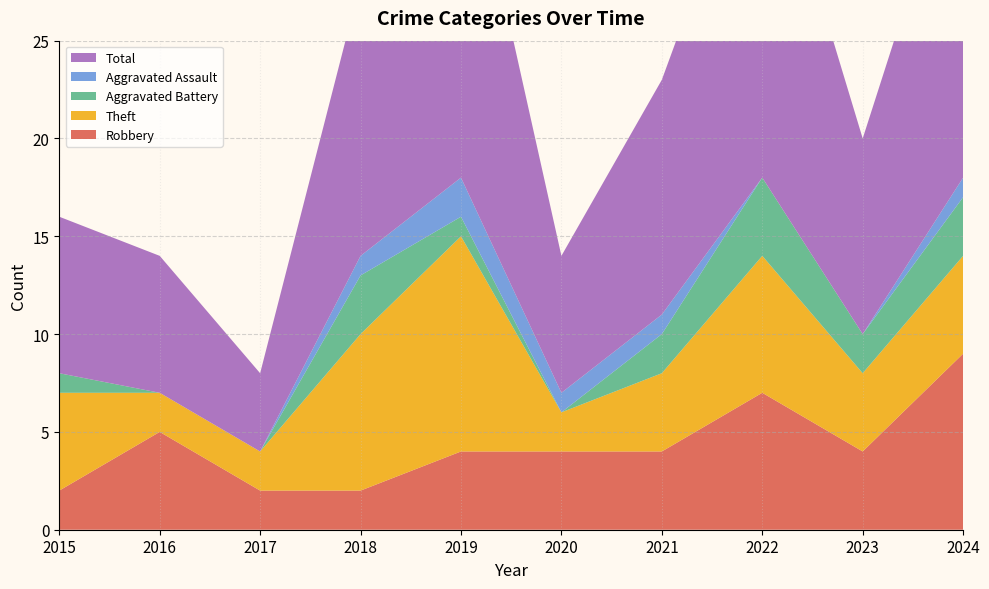

Reading left to right, what are all the values shown in this chart?

Robbery: 2	5	2	2	4	4	4	7	4	9
Theft: 5	2	2	8	11	2	4	7	4	5
Aggravated Battery: 1	0	0	3	1	0	2	4	2	3
Aggravated Assault: 0	0	0	1	2	1	1	0	0	1
Total: 8	7	4	14	19	7	12	19	10	18